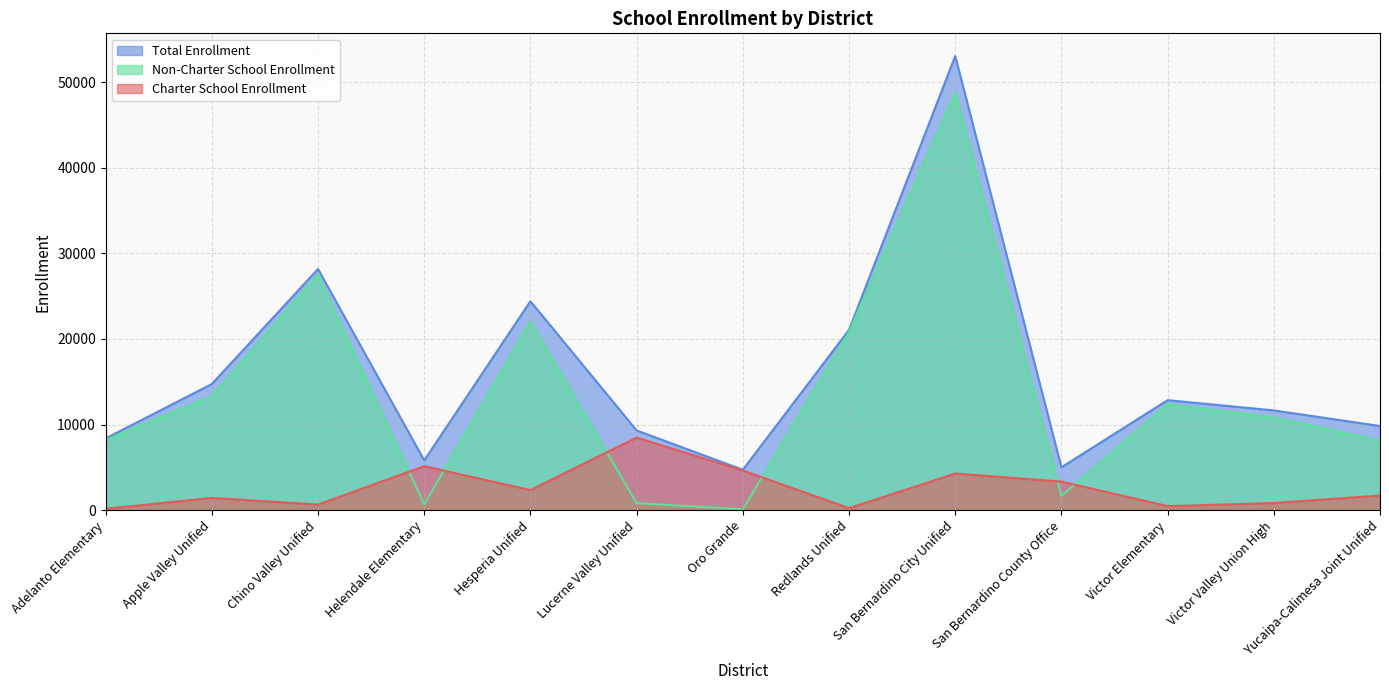

The Charter School Enrollment series shows 217 at Victor Elementary. True or false?

False